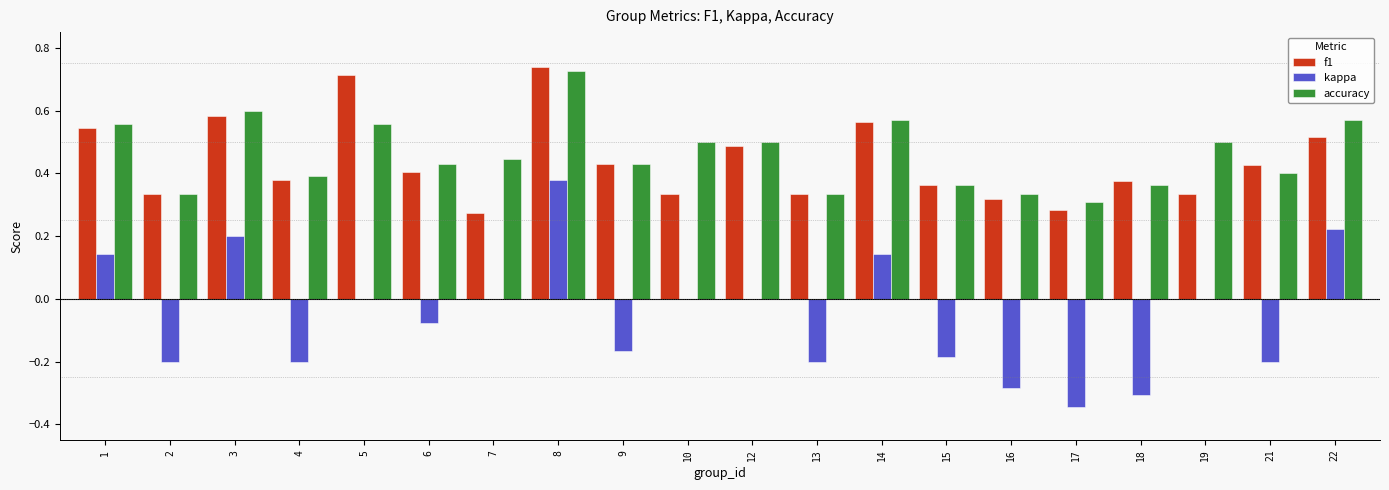

What is the sum of all kappa values?

-1.1